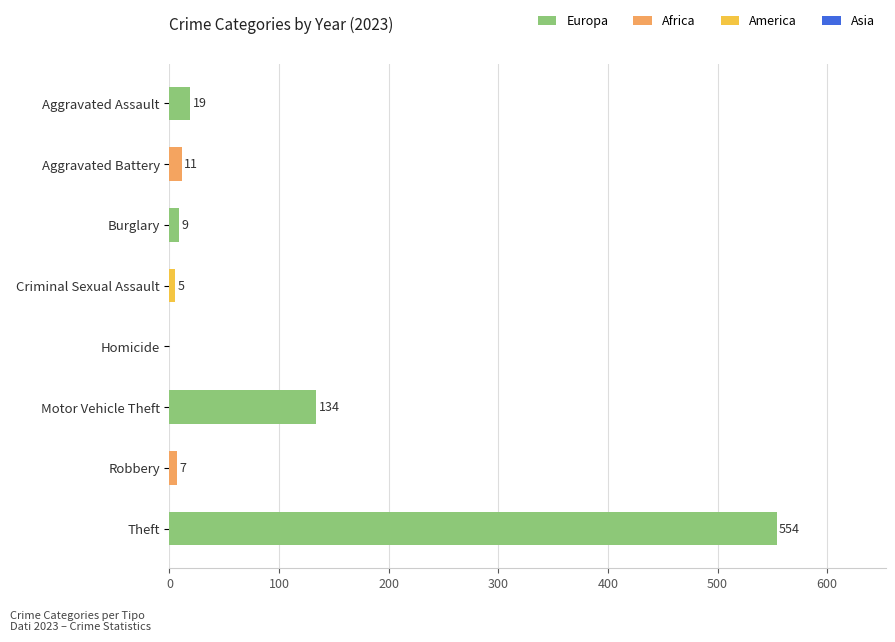

What is the sum of all values?

739